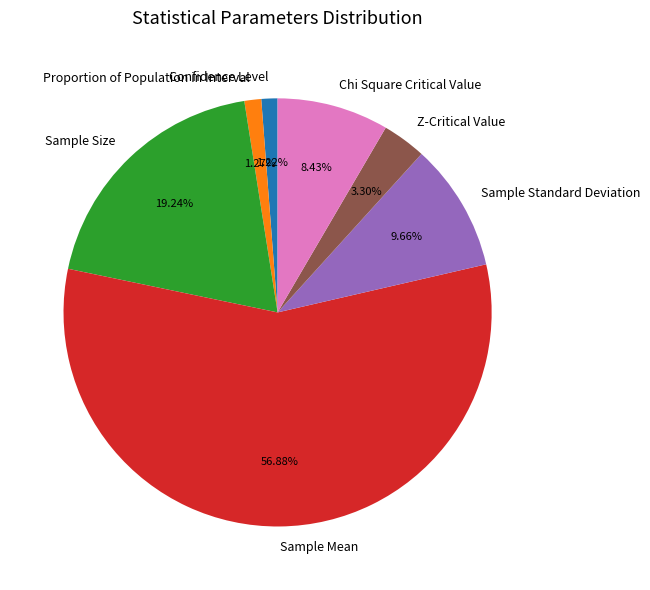

What is the largest slice in the pie chart?

Sample Mean